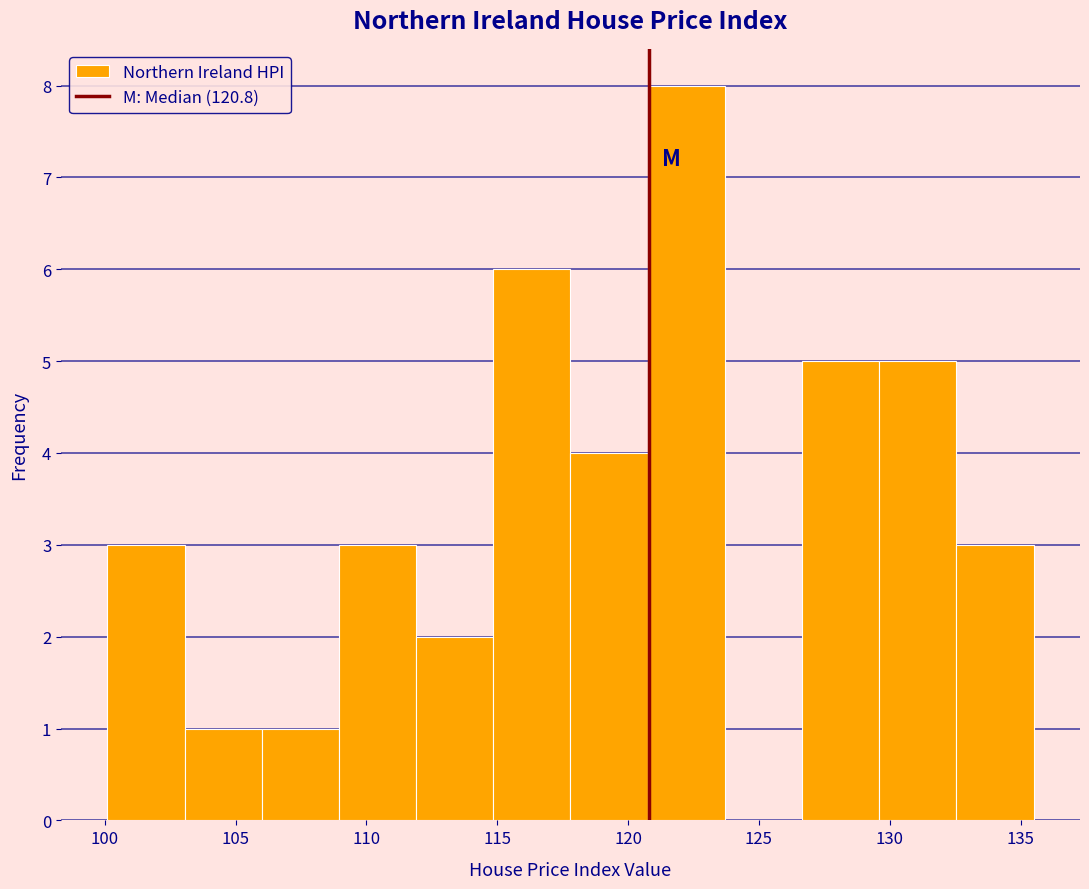

Which range on the x-axis has the tallest bar?

120.75 to 123.70